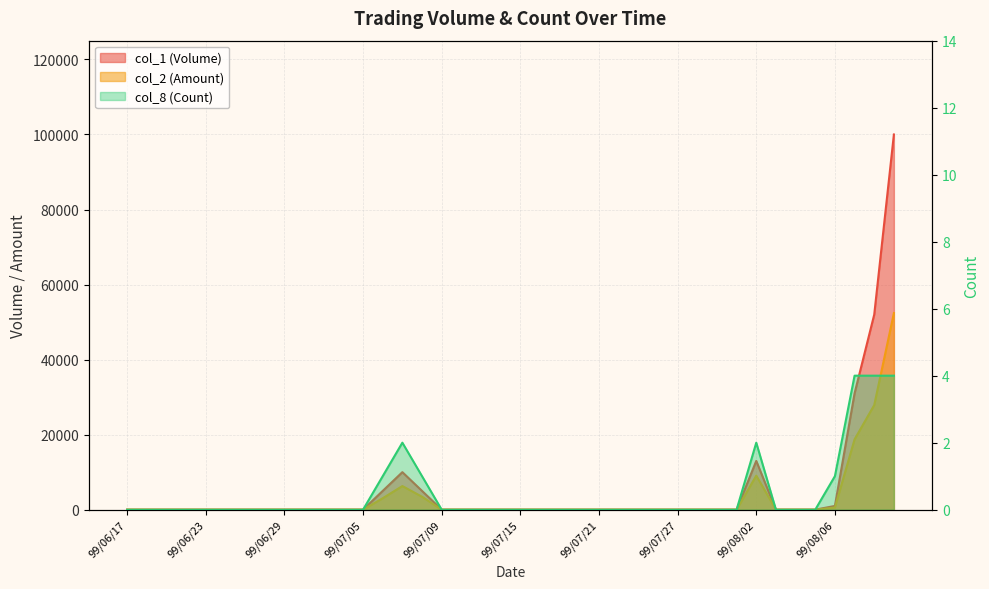

True or false: col_1 (Volume) and col_2 (Amount) intersect in this chart.

False